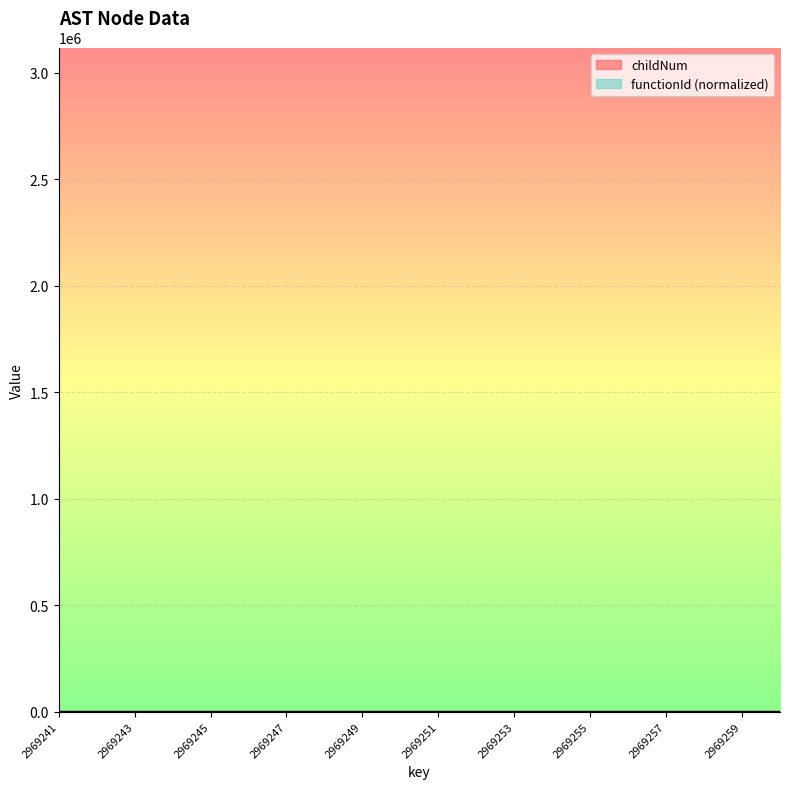

True or false: childNum and functionId cross at least once.

False